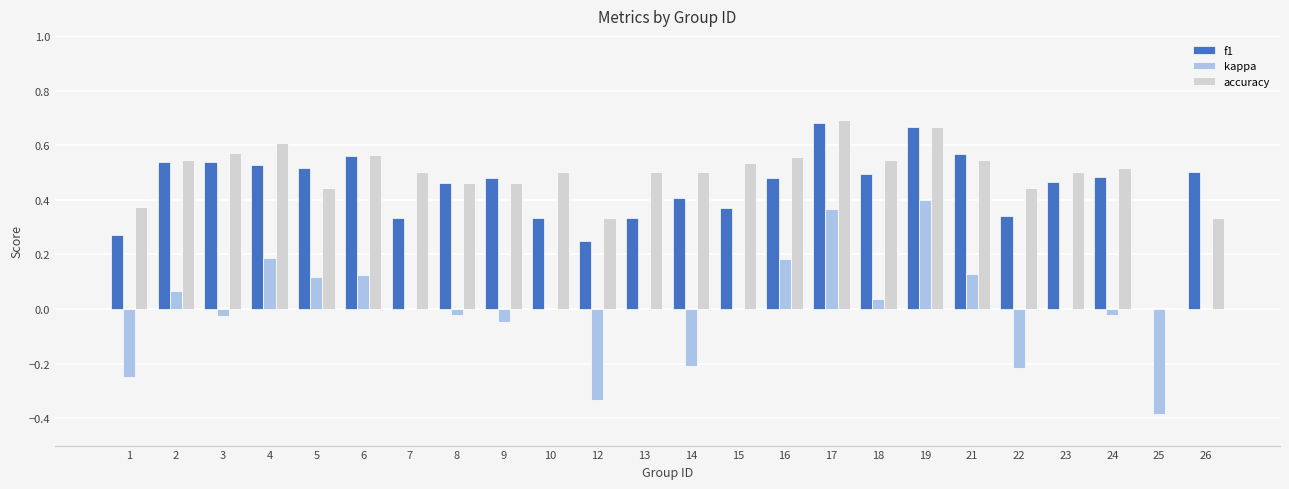

Between 13 and 22, which series saw the biggest shift?

kappa